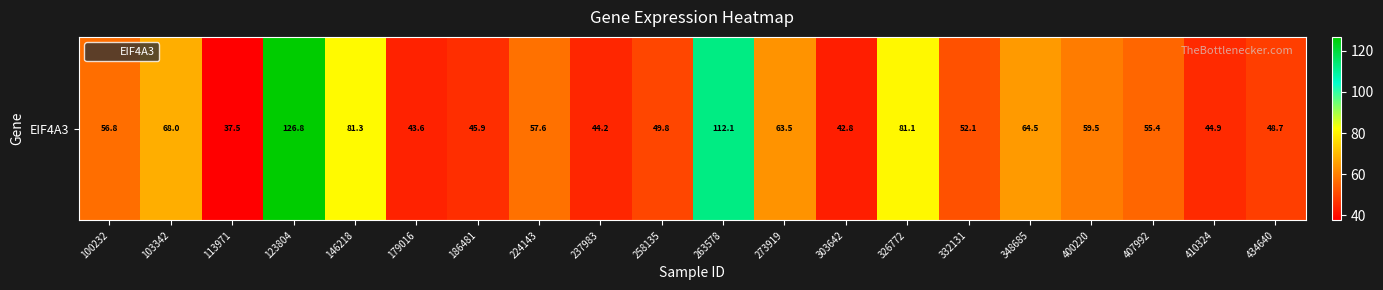

How many series are shown in this chart?

1